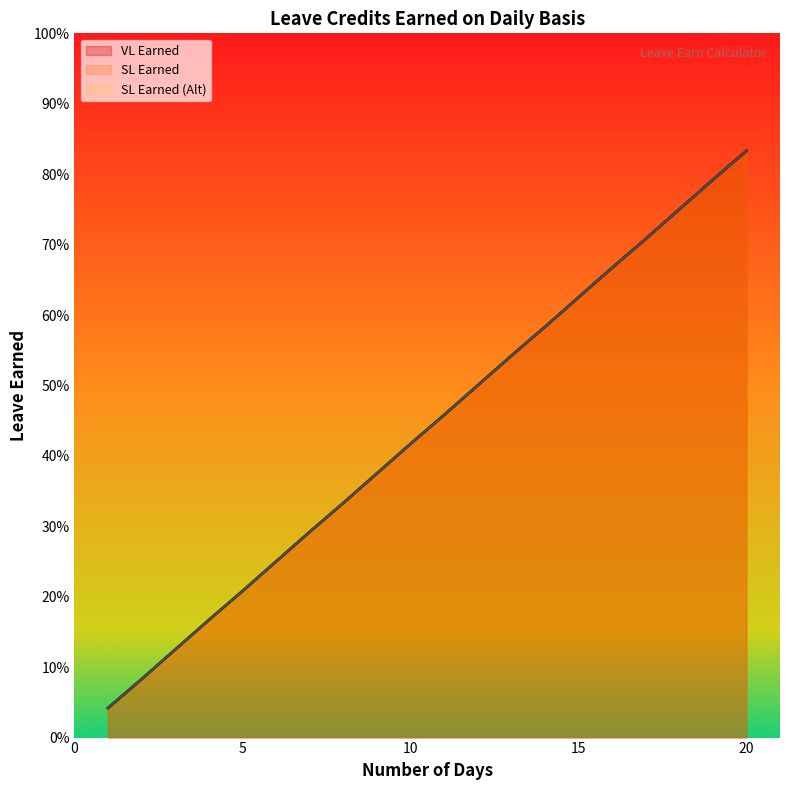

What are all the series names shown in the legend?

VL Earned, SL Earned, SL Earned (Alt)